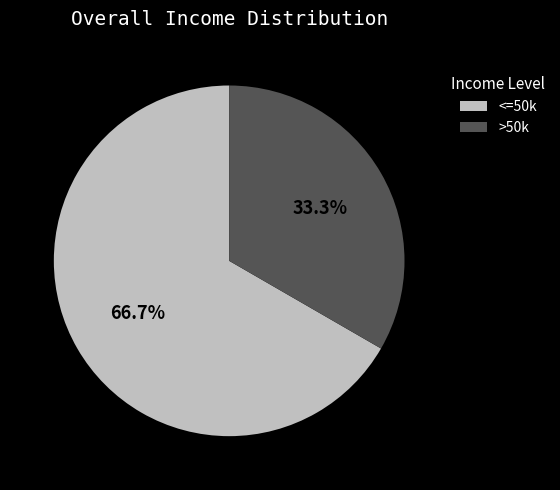

What is the majority slice?

<=50k